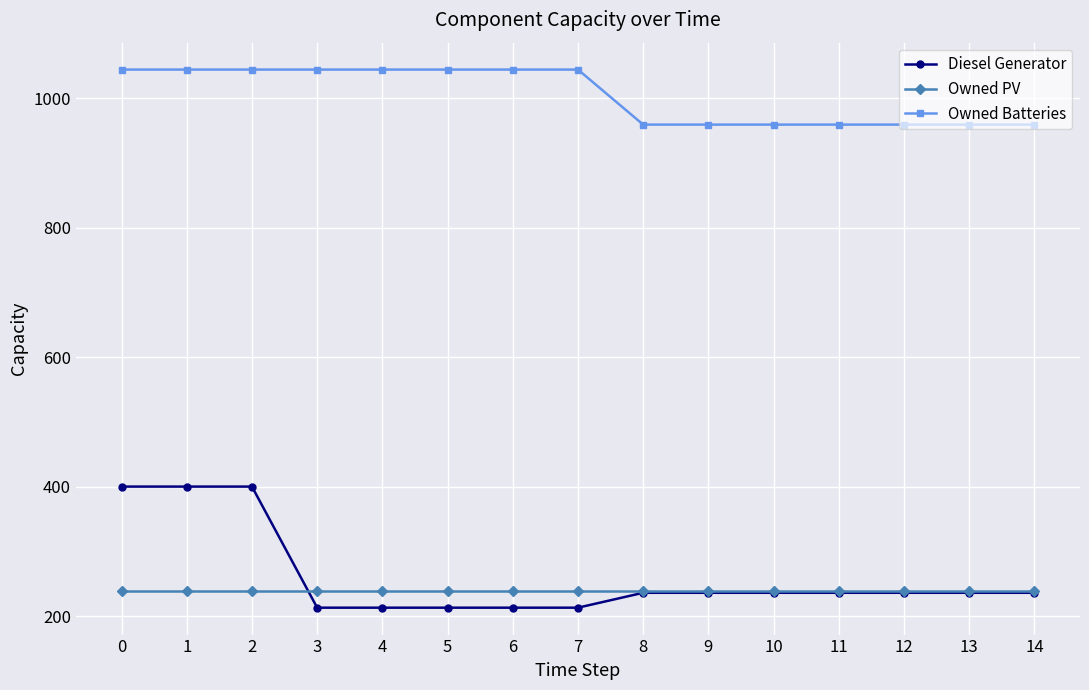

What is the value of the Diesel Generator point at the 5th from the left?

213